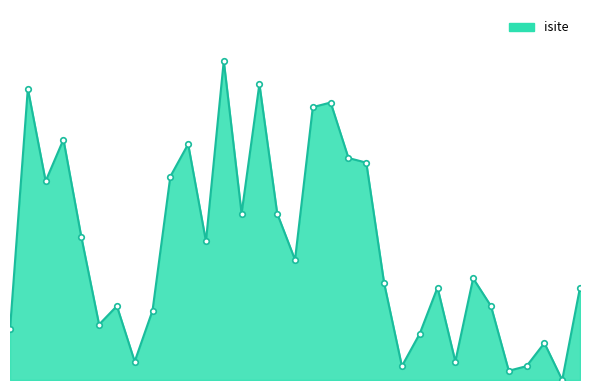

Reading right to left, list all the values displayed in this chart.

32=20	31=0	30=8	29=3	28=2	27=16	26=22	25=4	24=20	23=10	22=3	21=21	20=47	19=48	18=60	17=59	16=26	15=36	14=64	13=36	12=69	11=30	10=51	9=44	8=15	7=4	6=16	5=12	4=31	3=52	2=43	1=63	0=11